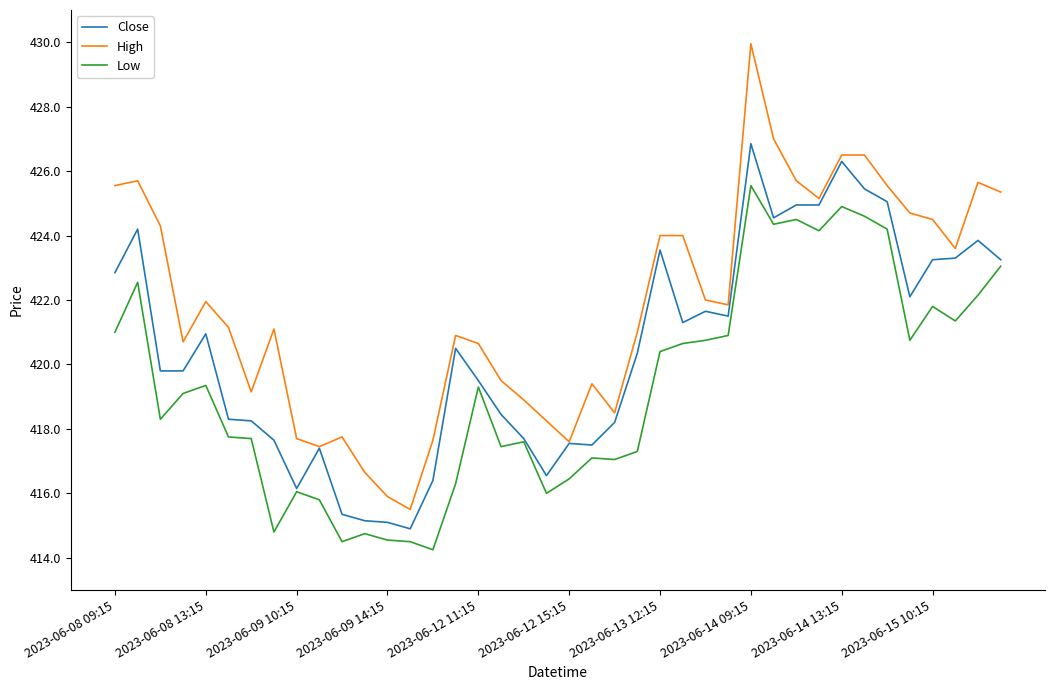

True or false: Low and High intersect in this chart.

False